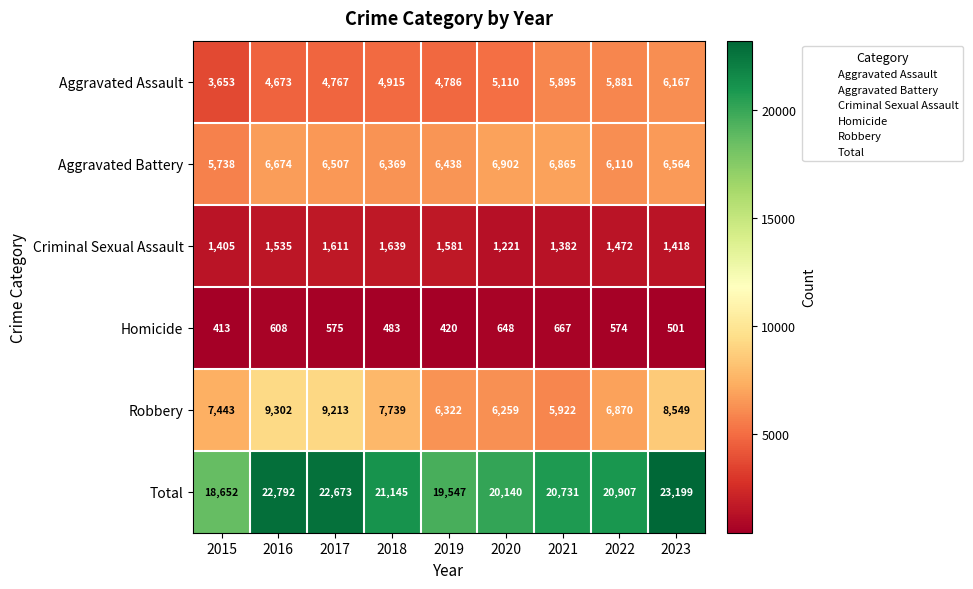

List the series in order of their peak value, lowest first.

Homicide, Criminal Sexual Assault, Aggravated Assault, Aggravated Battery, Robbery, Total